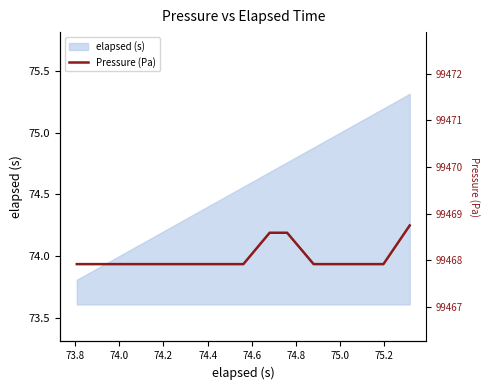

What is the maximum value for elapsed (s)?

75.3